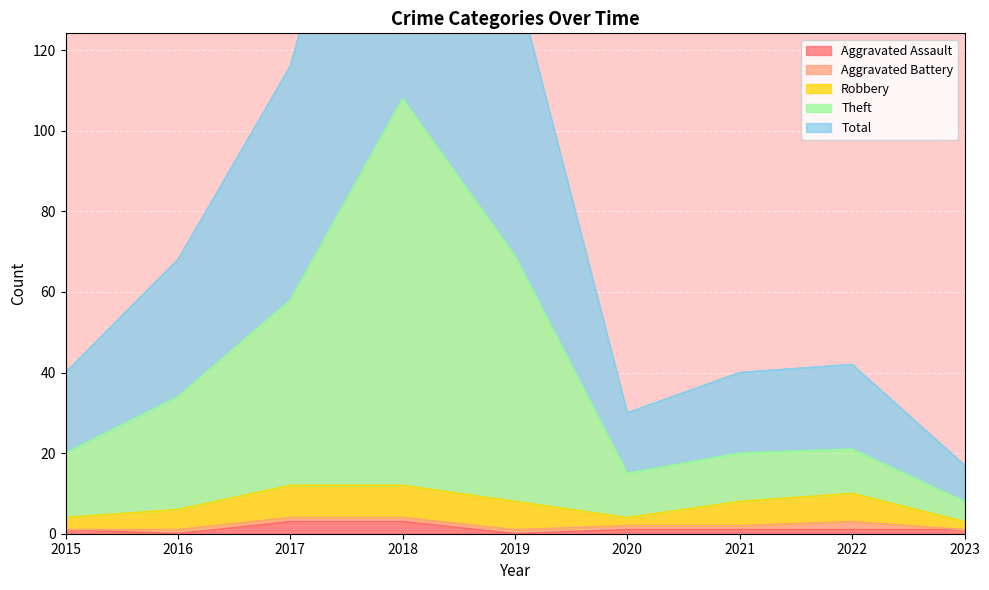

True or false: Total has a value of 3 at 2023.

False